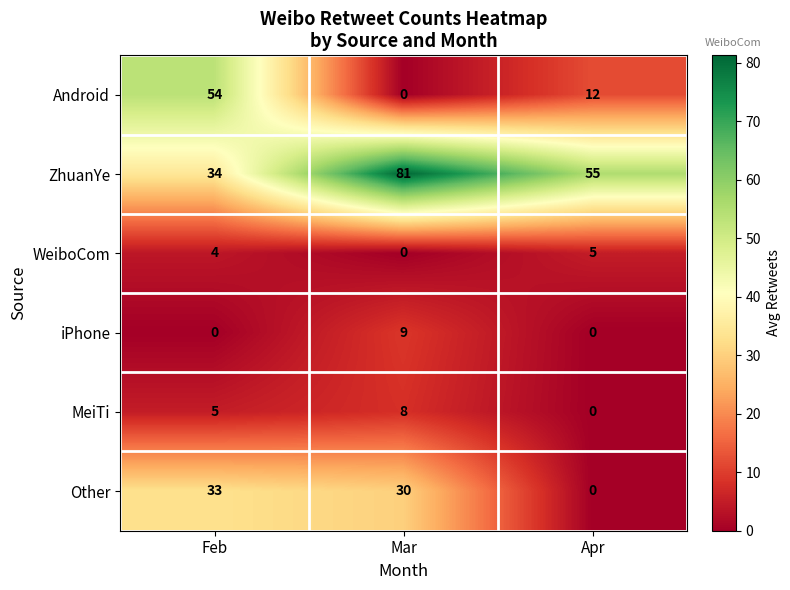

Reading left to right, what are all the values shown in this chart?

Android: Feb=54	Mar=0	Apr=12
ZhuanYe: Feb=34	Mar=81	Apr=55
WeiboCom: Feb=4	Mar=0	Apr=5
iPhone: Feb=0	Mar=9	Apr=0
MeiTi: Feb=5	Mar=8	Apr=0
Other: Feb=33	Mar=30	Apr=0